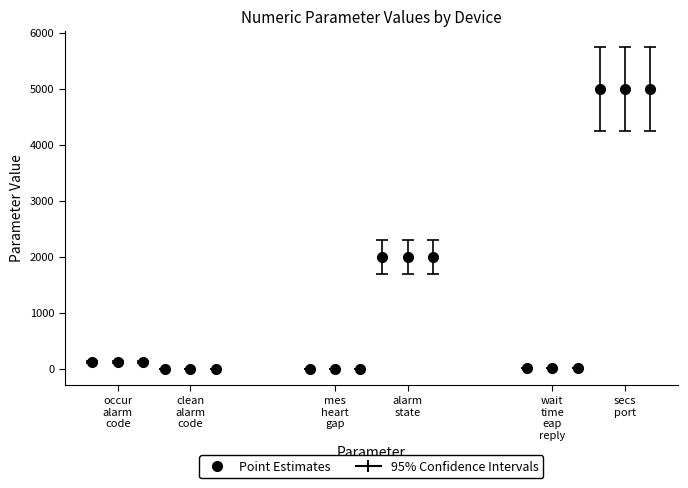

Is the value of occur_alarm_code at 上料补胶设备 greater than the value of secs_port at 拧螺丝设备?

No